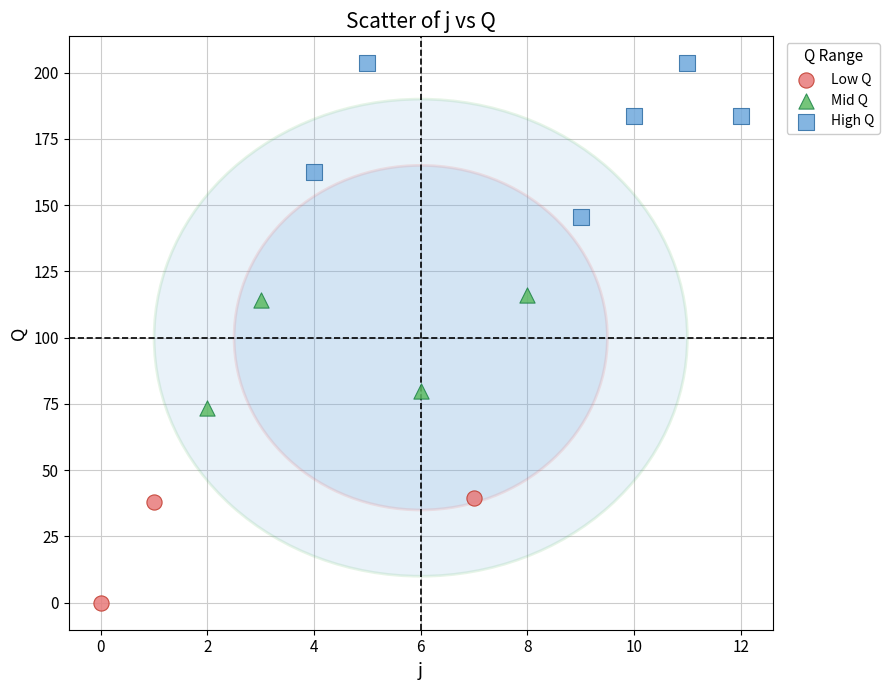

Which series has the largest Y range (max minus min)?

High Q